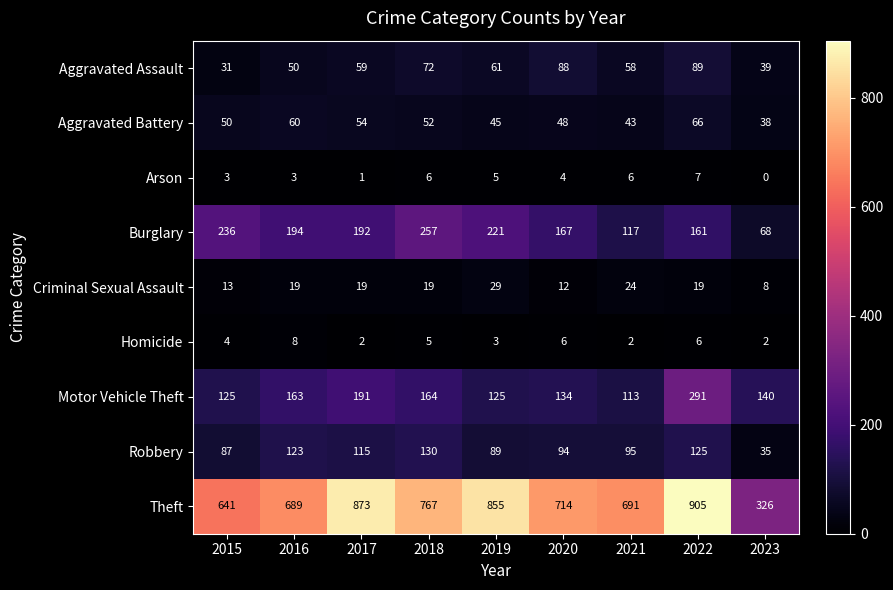

What is the maximum value shown in the chart?

905